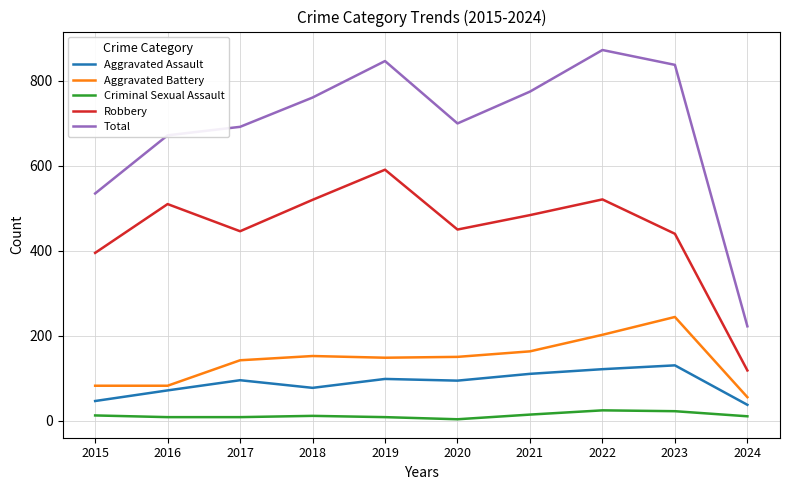

What are all the series names shown in the legend?

Aggravated Assault, Aggravated Battery, Criminal Sexual Assault, Robbery, Total